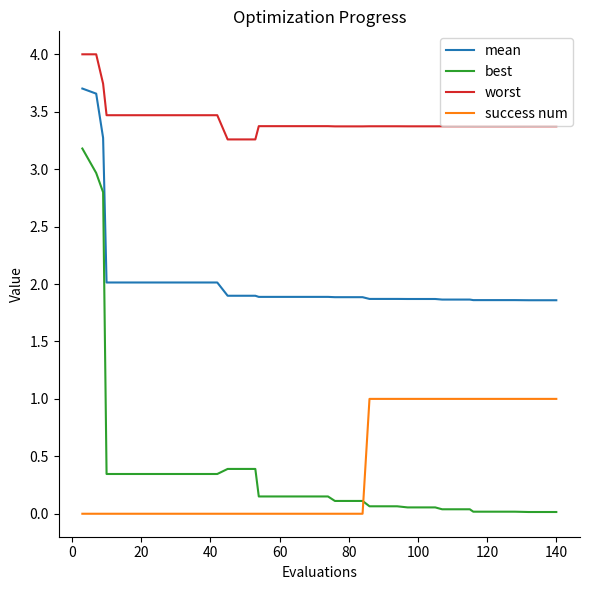

What is the maximum value shown in the chart?

4.0